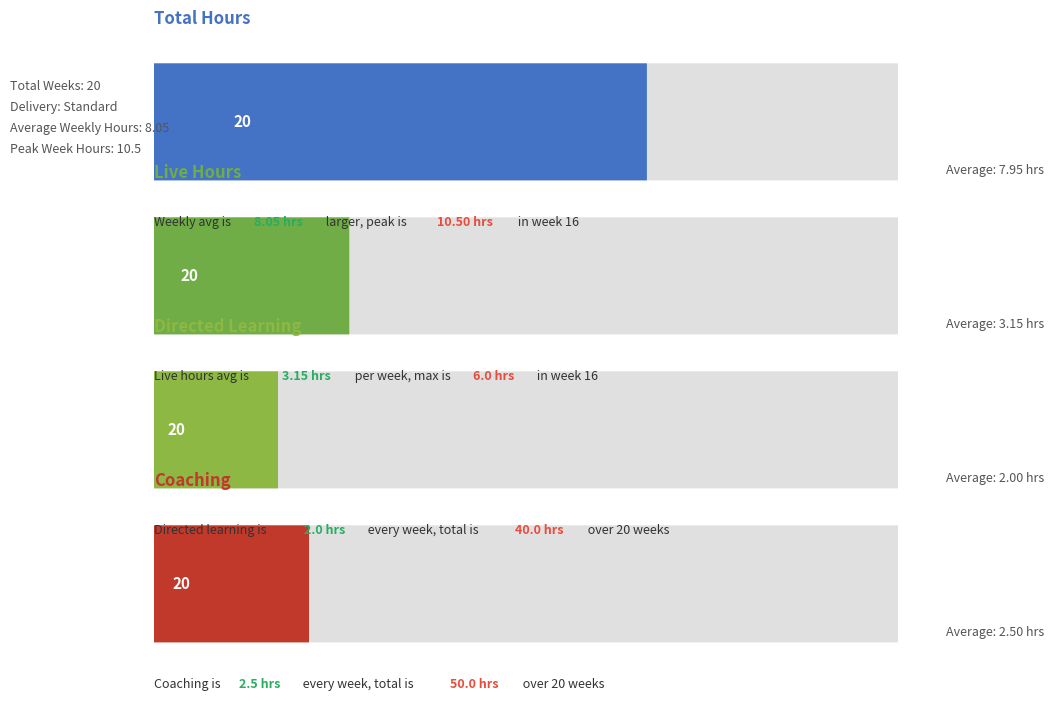

The value of Directed Learning at Week 7 is 0.7. True or false?

False